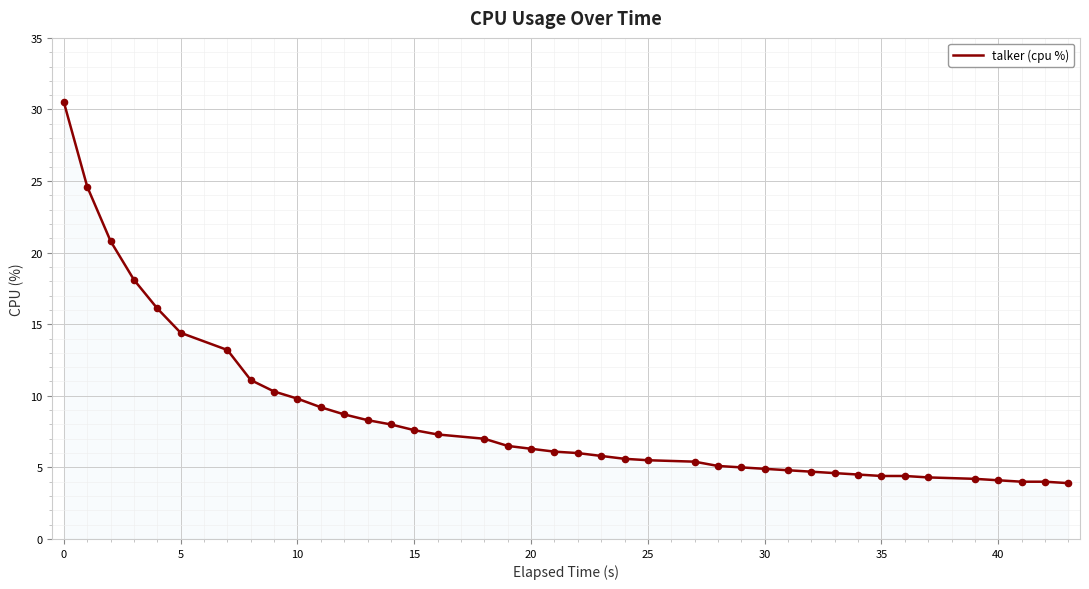

What is the difference between the maximum and minimum values?

26.6